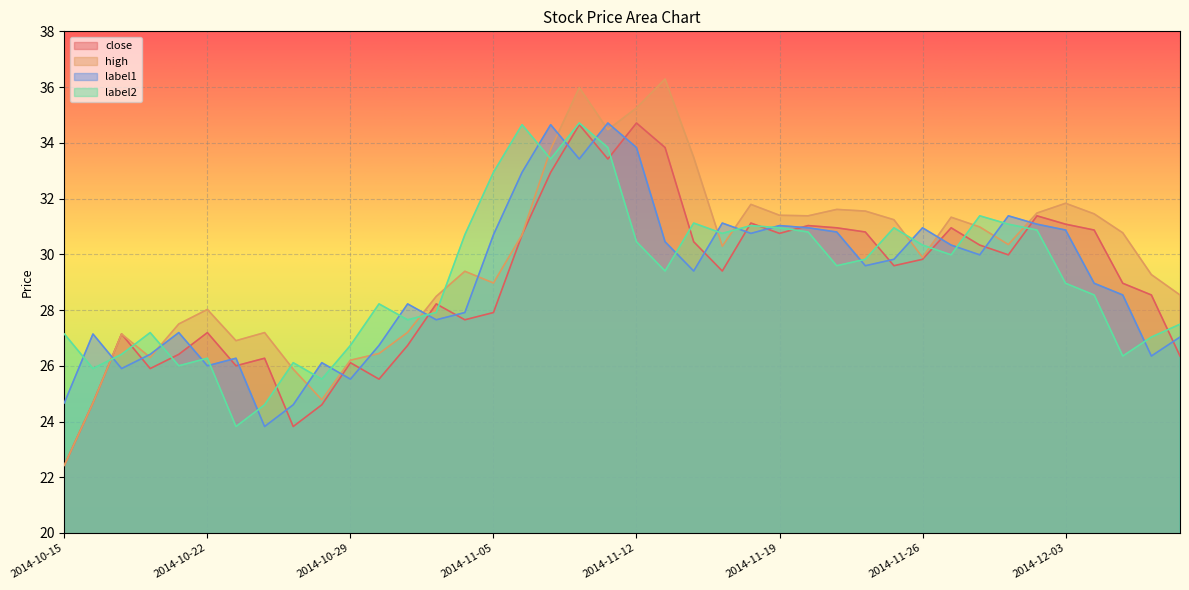

What are all the series names shown in the legend?

close, high, label1, label2